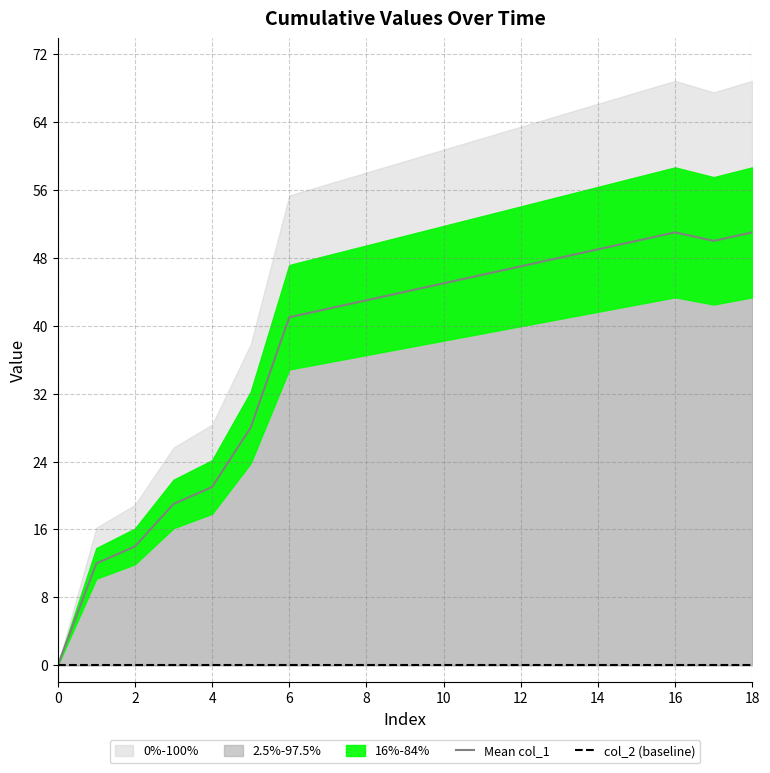

Is it true that Mean col_1 equals 81 at 16?

False